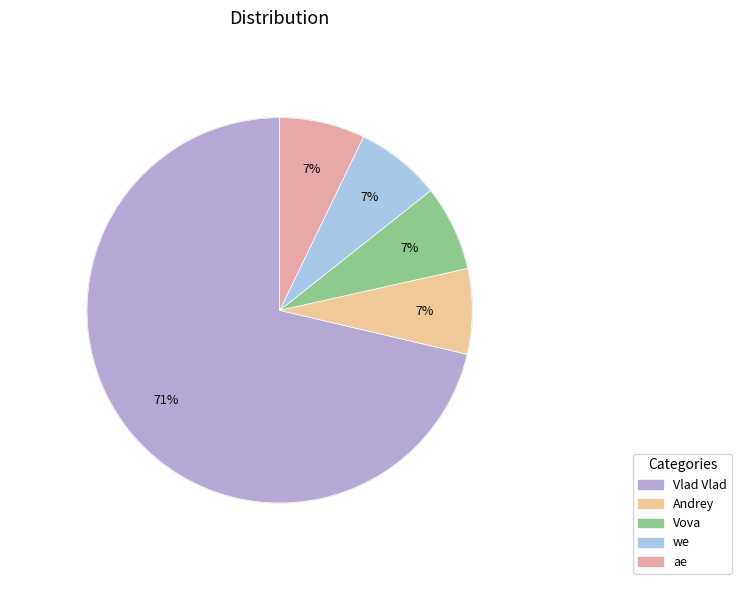

Count the number of slices in the pie.

5